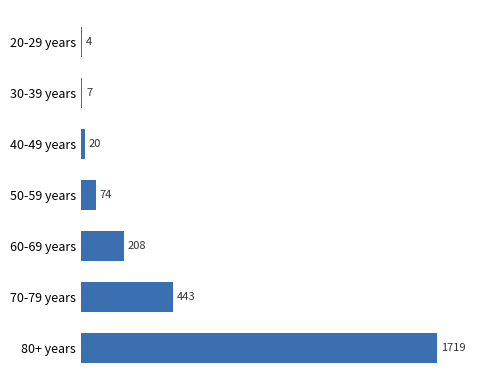

What is the sum of all values?

2475